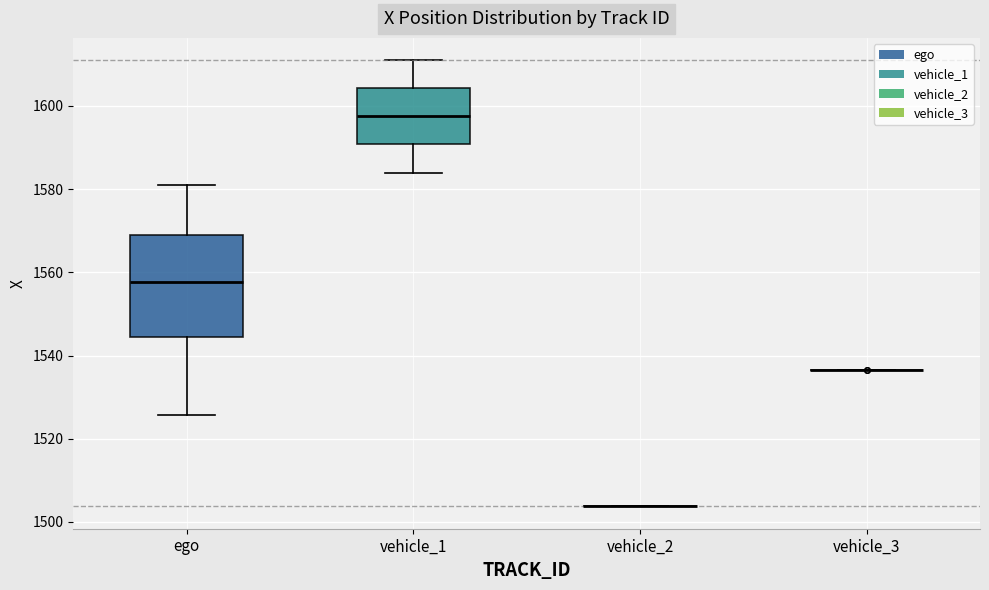

Reading left to right, transcribe this box plot: for each box, give where its median line is, the range the box spans, and where its two whiskers end, as read against the y-axis. The values are not printed on the chart, so give them approximately, as read against the axis.

ego: median 1558, box 1544 to 1568, whiskers 1526 to 1582
vehicle_1: median 1598, box 1590 to 1604, whiskers 1584 to 1610
vehicle_2: box collapsed to a line at 1504, whiskers 1504 to 1504
vehicle_3: box collapsed to a line at 1536, whiskers 1536 to 1536